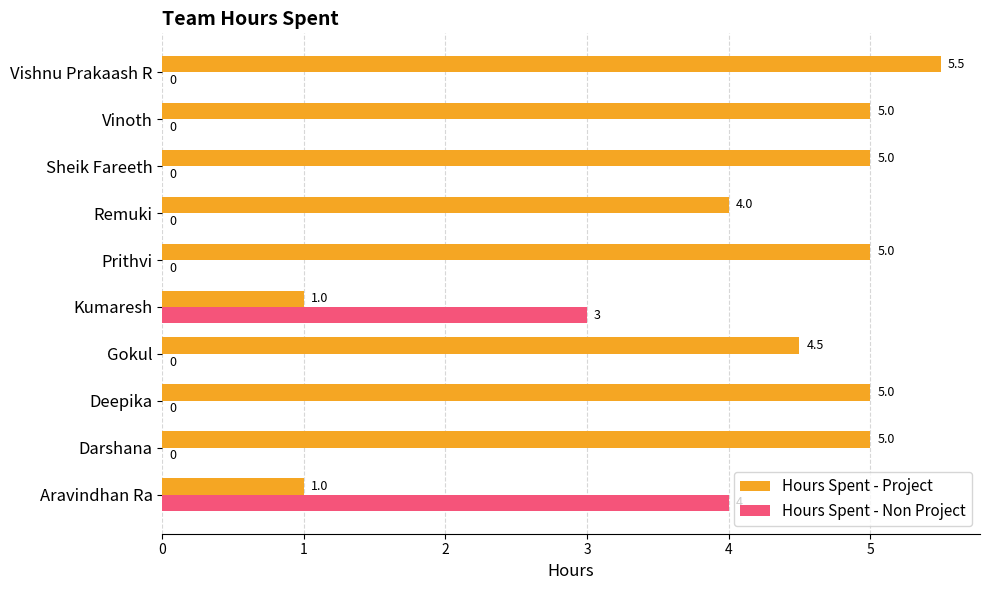

What is the greatest value displayed?

5.5